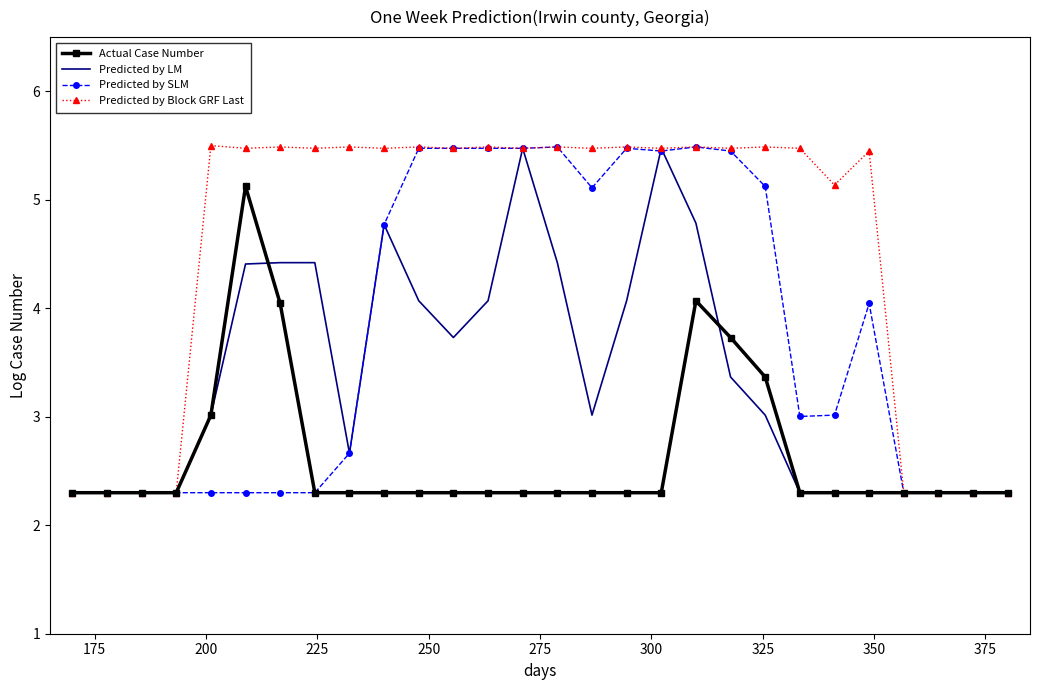

What is the minimum value for Actual Case Number?

2.3